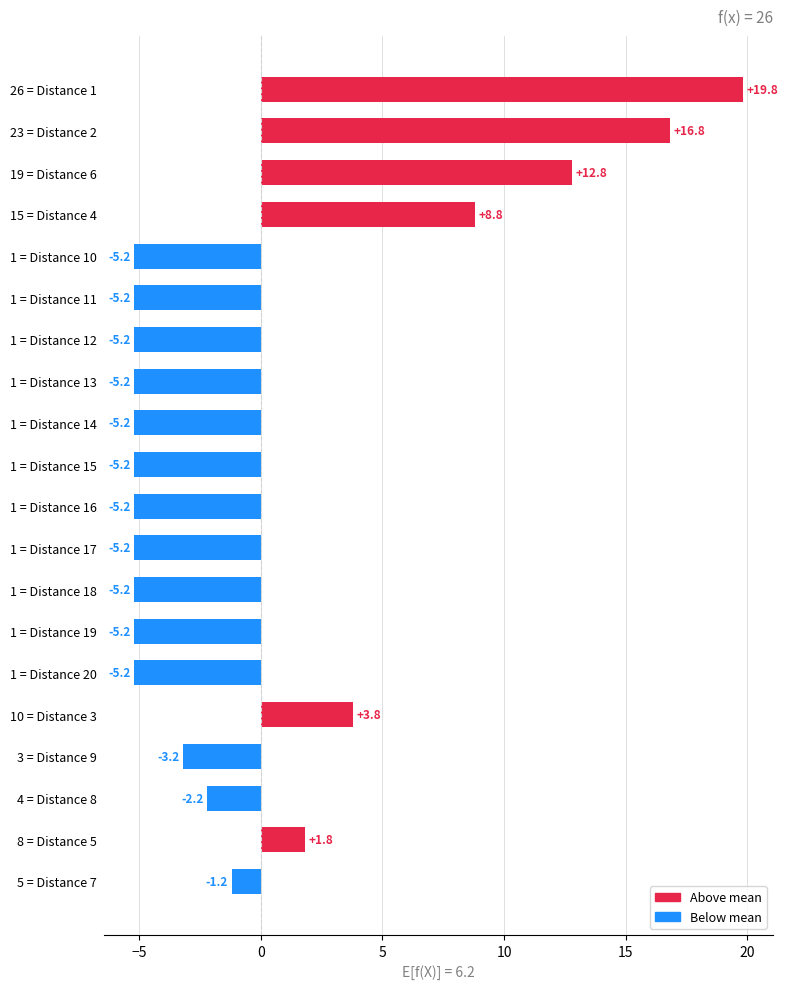

What is the approximate value at 1 = Distance 10?

-5.2